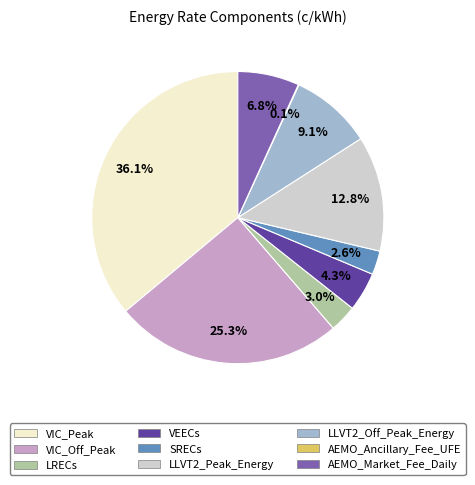

Which category has the biggest portion of the pie?

VIC_Peak